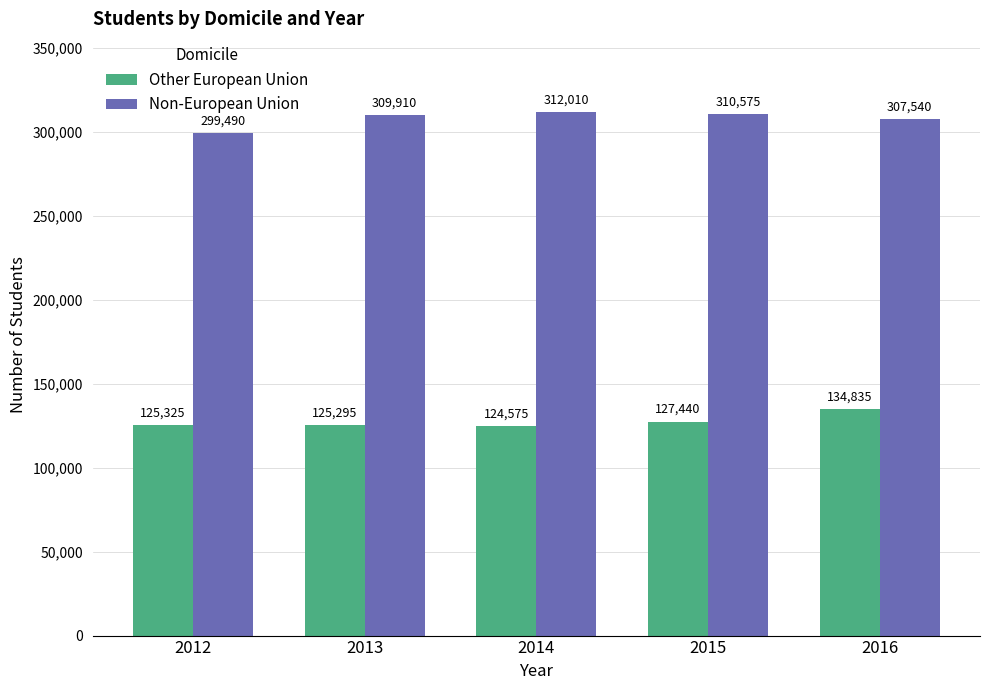

Reading left to right, extract all data points from this chart.

Other European Union: 125325	125295	124575	127440	134835
Non-European Union: 299490	309910	312010	310575	307540